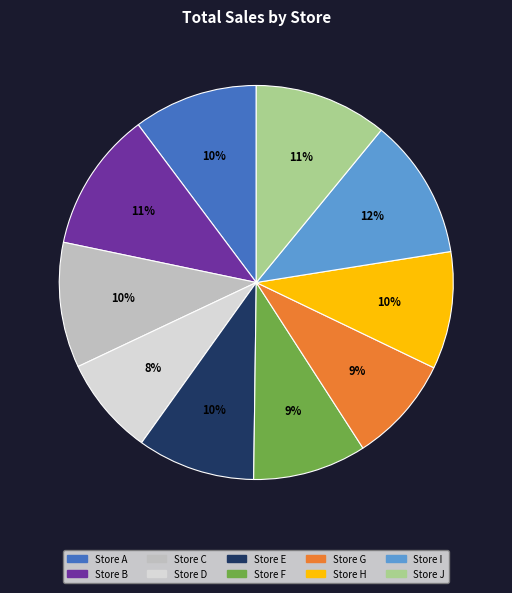

Which slice is the smallest?

Store D